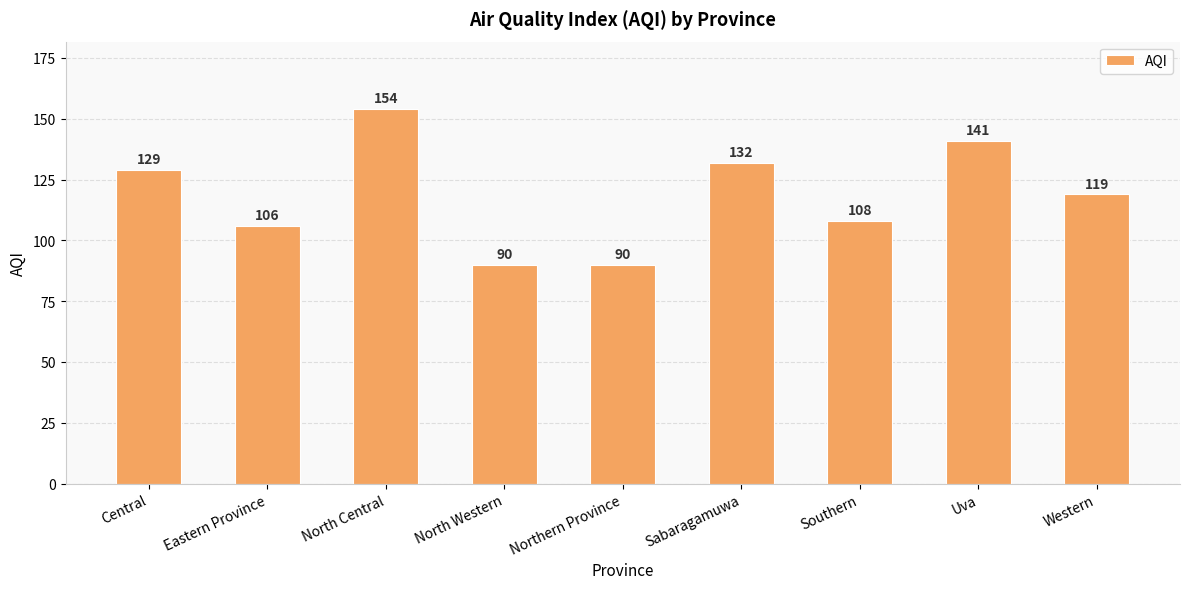

What position from the left is North Western?

4